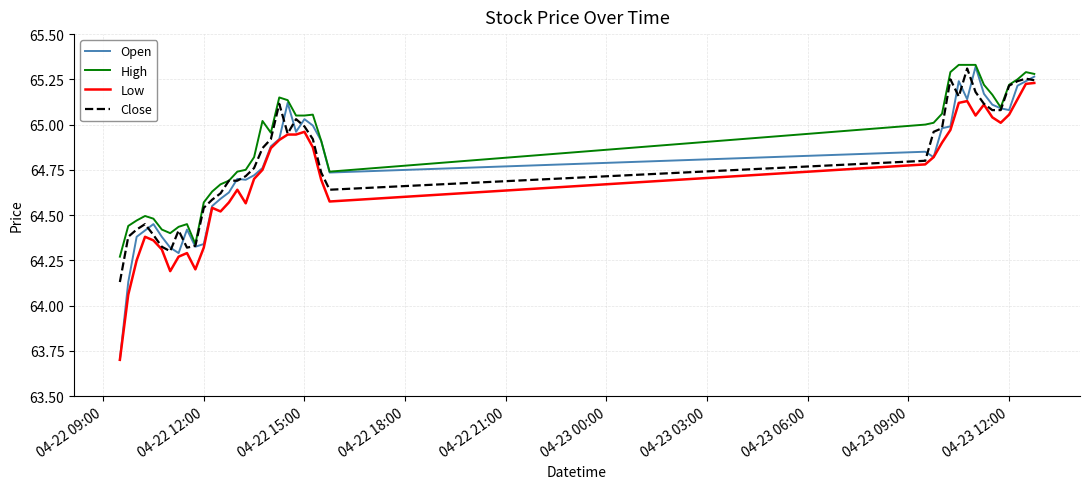

Which series has the largest range (max minus min)?

Open